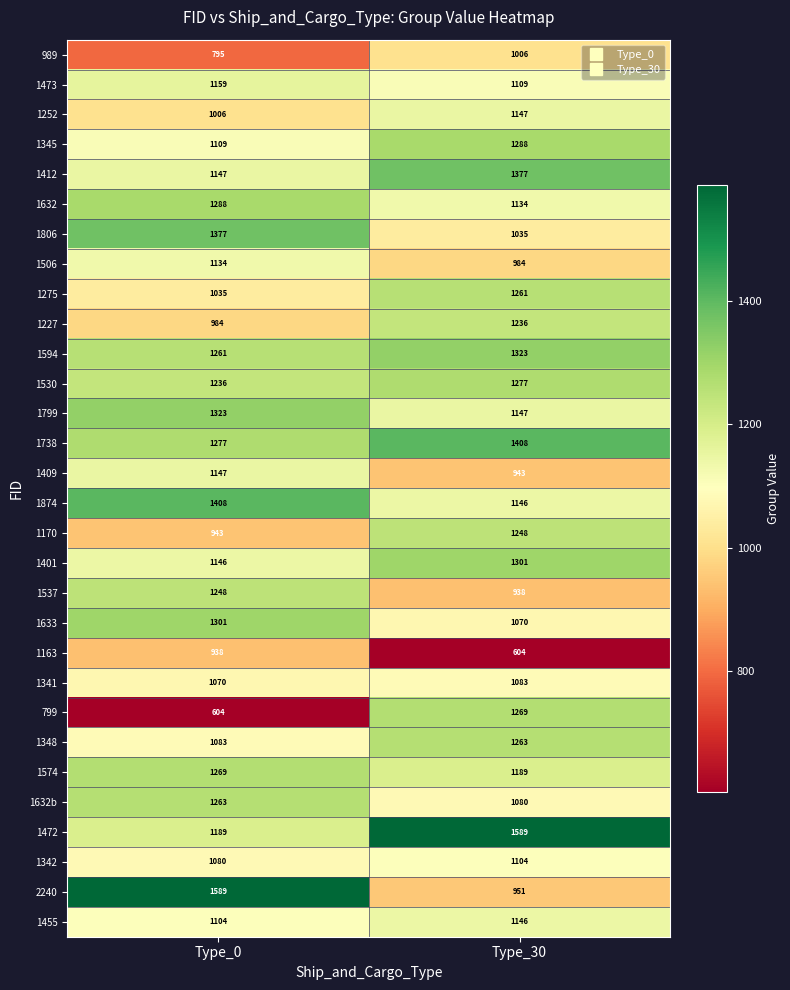

True or false: 1252 has a value of 641 at Type_30.

False